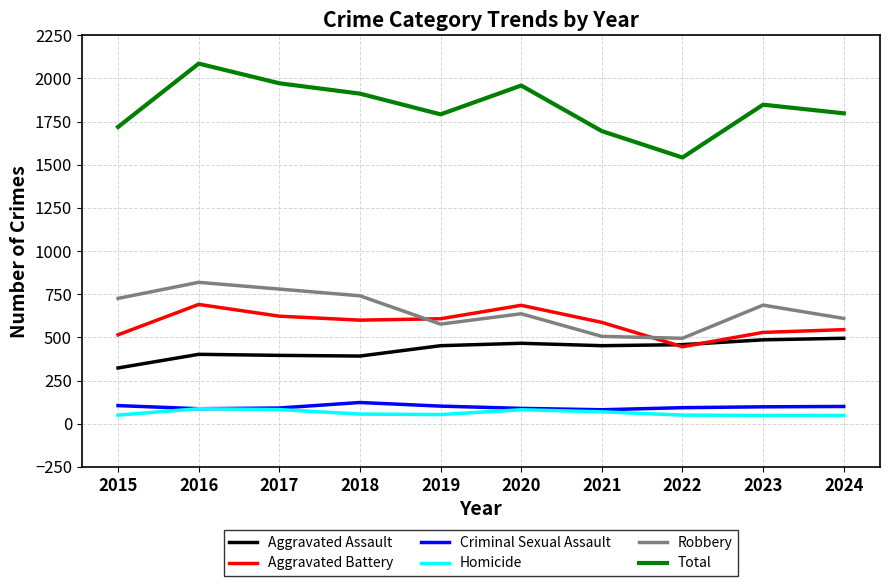

How many lines are shown in the chart?

6